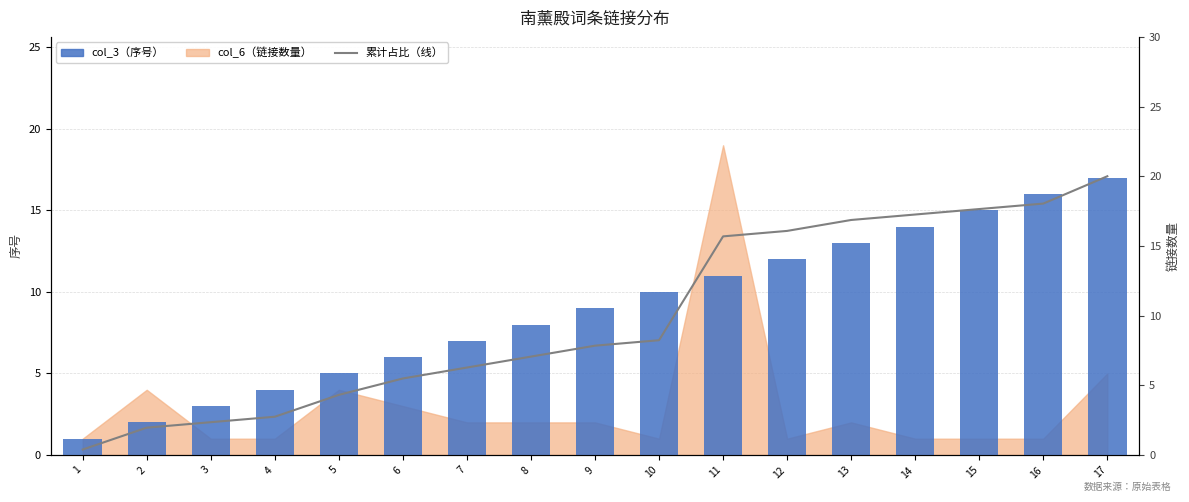

Which category has the highest value in the 累计占比（线） series?

17